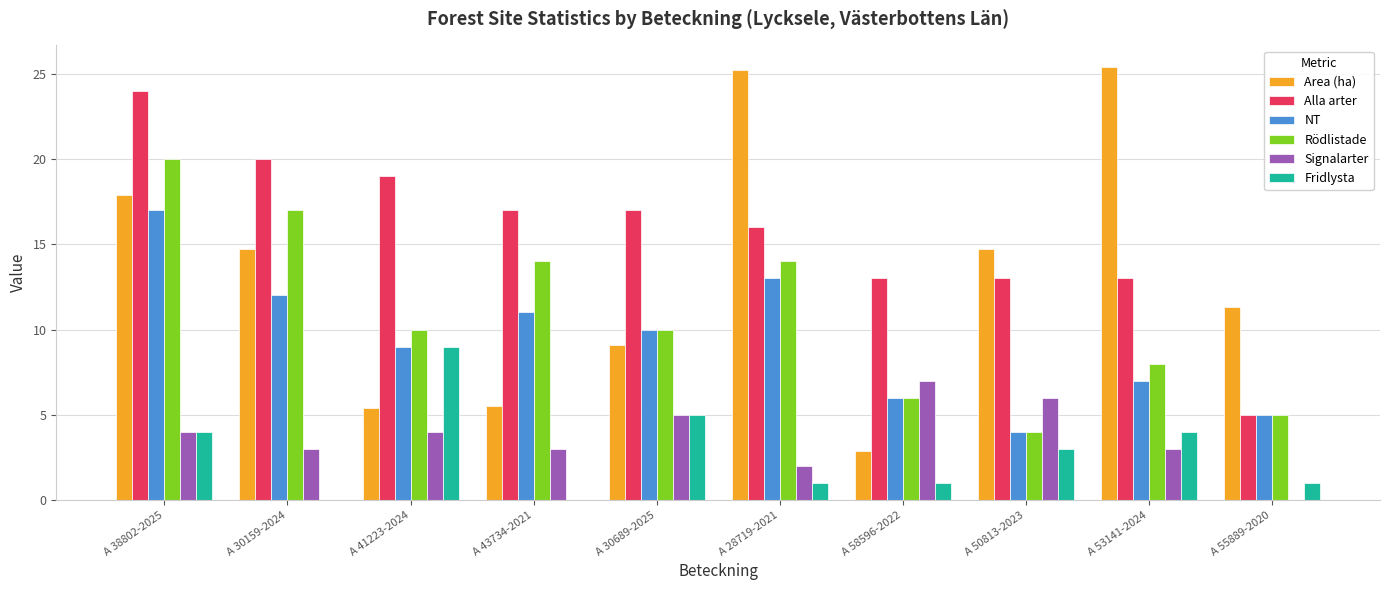

What is the greatest value displayed?

25.4